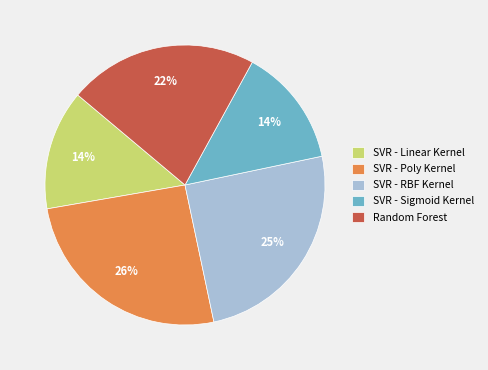

The SVR - Poly Kernel slice represents 26% of the pie. True or false?

True